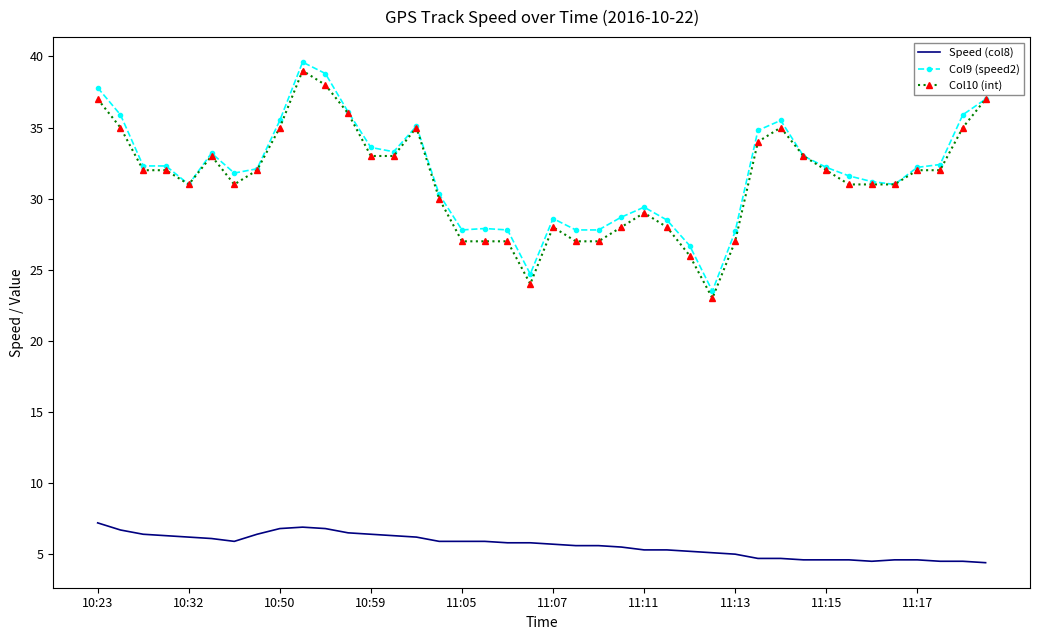

What is the greatest value displayed?

39.6